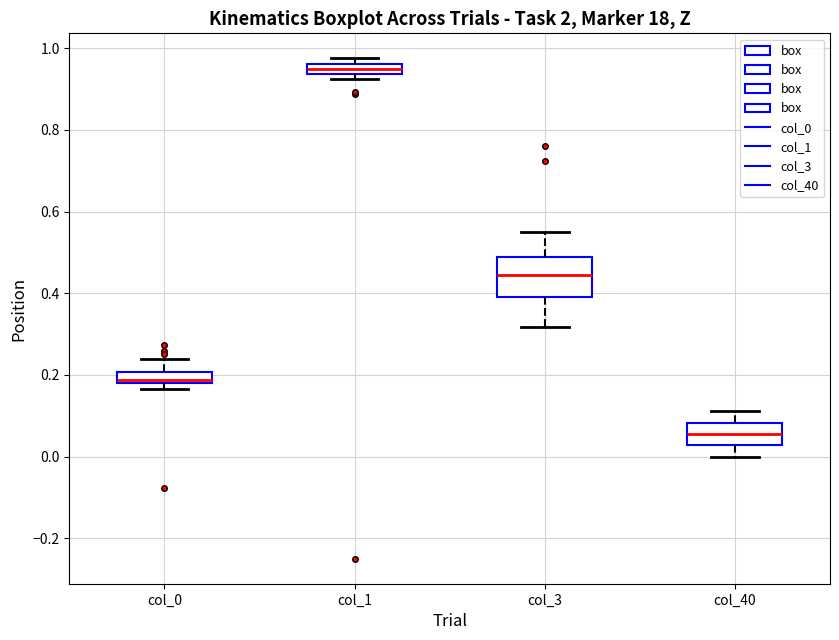

Which box is the tallest, from its lower edge to its upper edge?

col_3